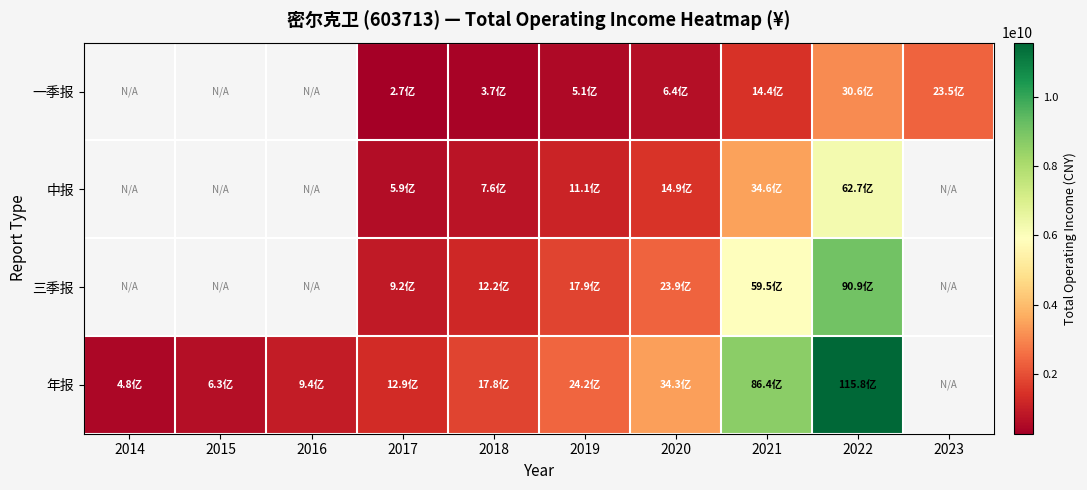

Which series changed the most between 2018 and 2022?

年报